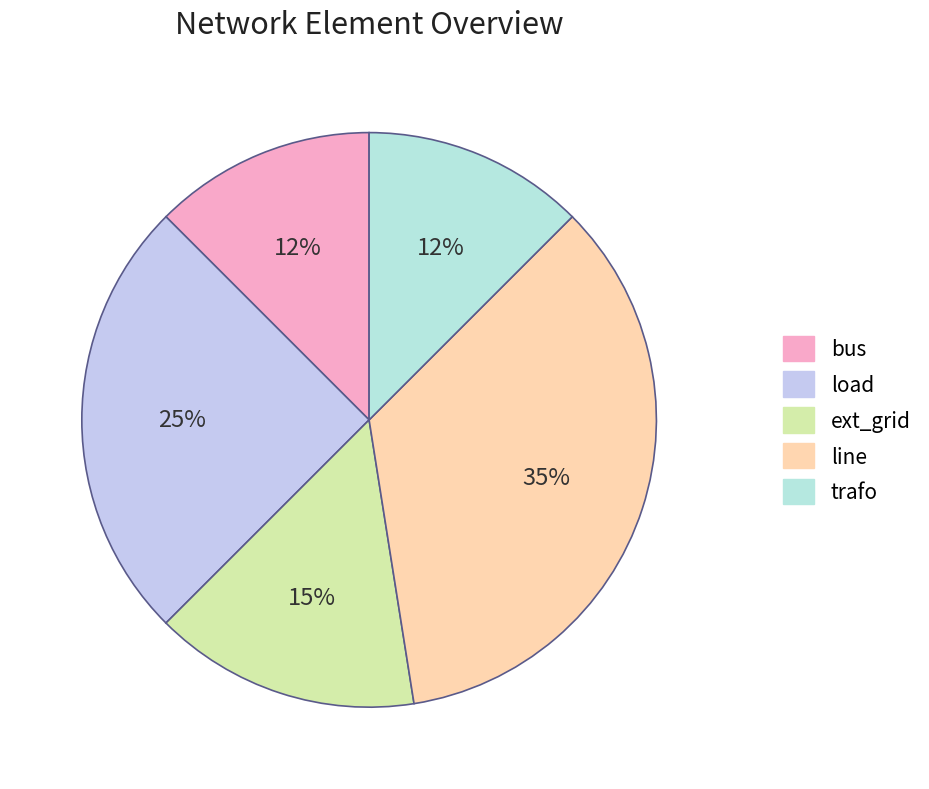

Count the number of slices in the pie.

5